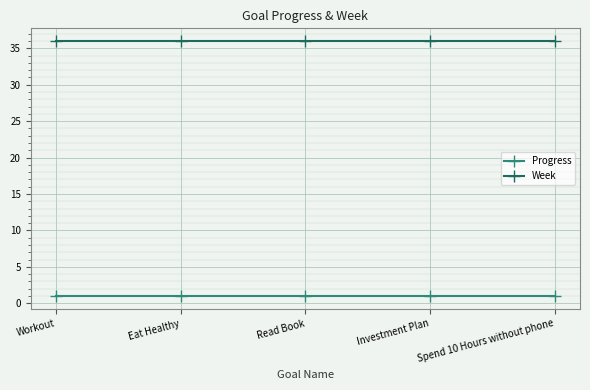

Read the Progress value at Read Book.

1